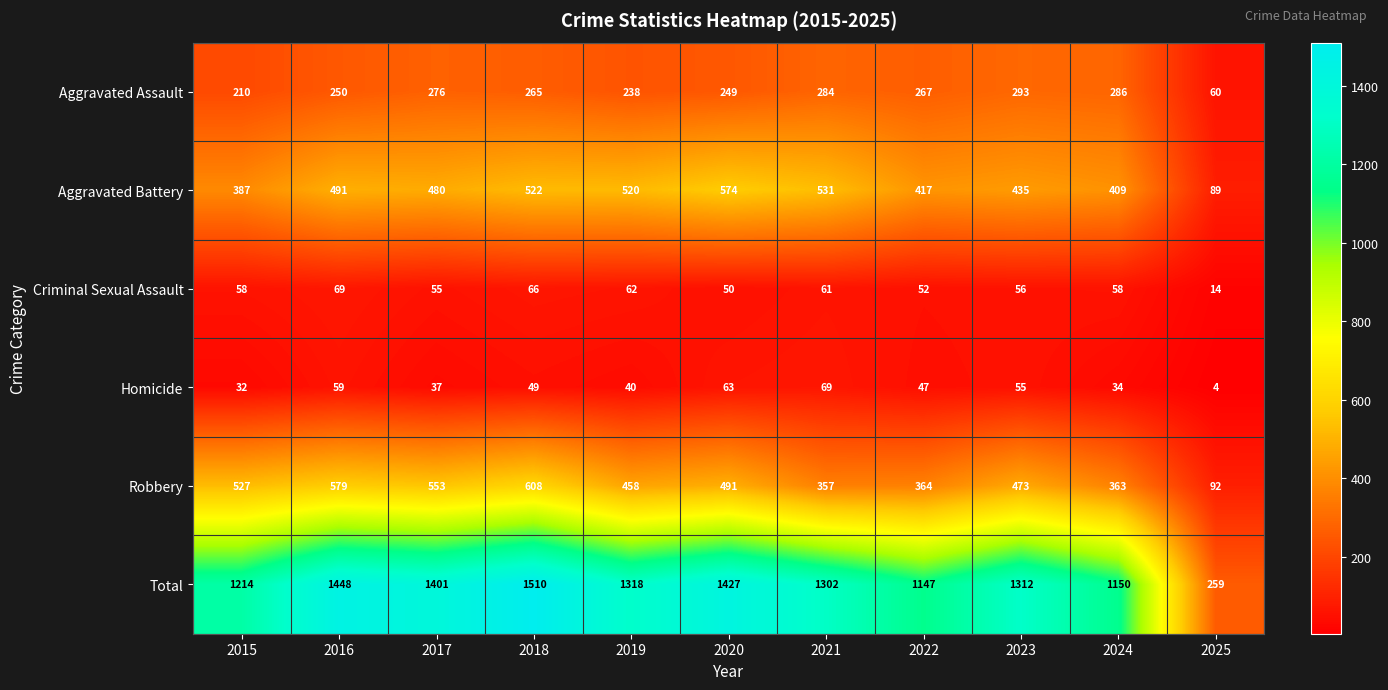

The value of Homicide at 2017 is 37. True or false?

True